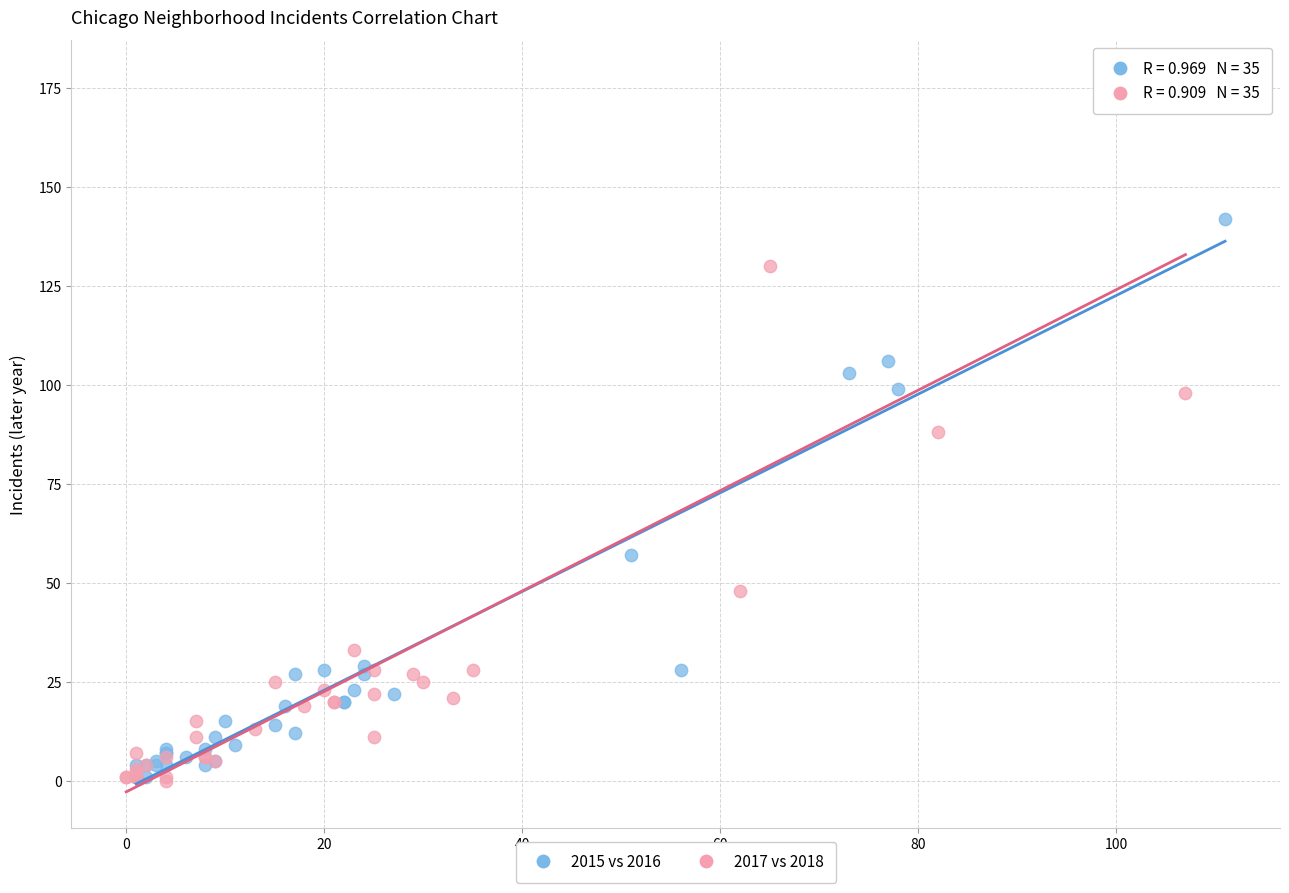

Which series contains the highest Y value?

2017 vs 2018